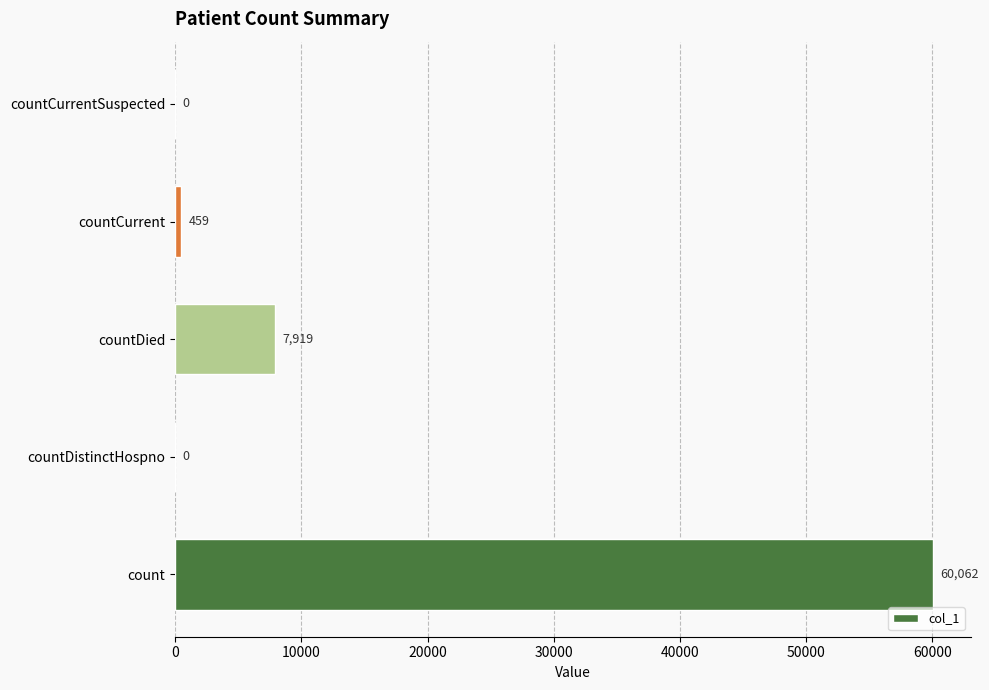

What is the approximate value at countCurrent?

459